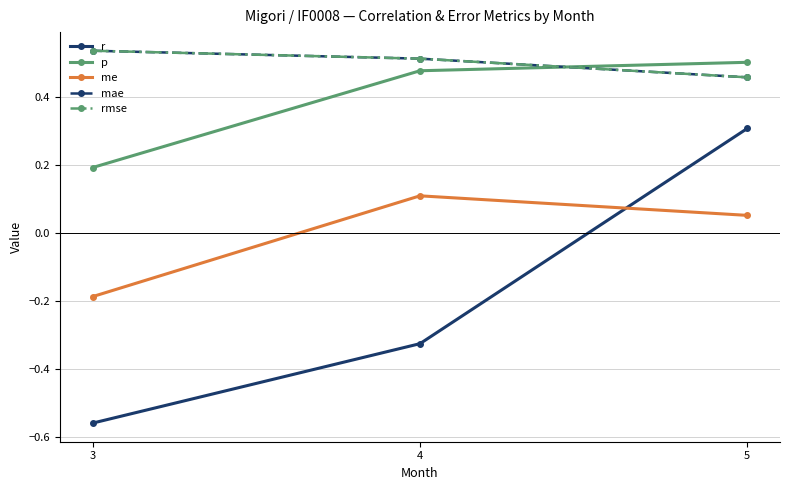

How many categories are shown in the chart?

3